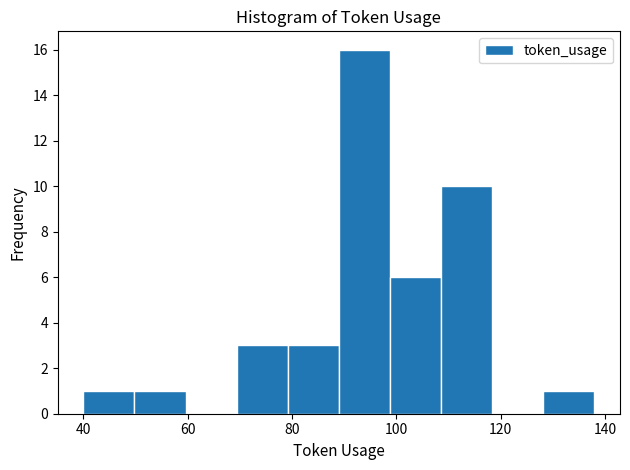

What is the height of the bar covering 40.0 to 49.8 on the x-axis? Neither the bar edges nor the heights are printed on the chart, so give them approximately, as read against the axes.

1